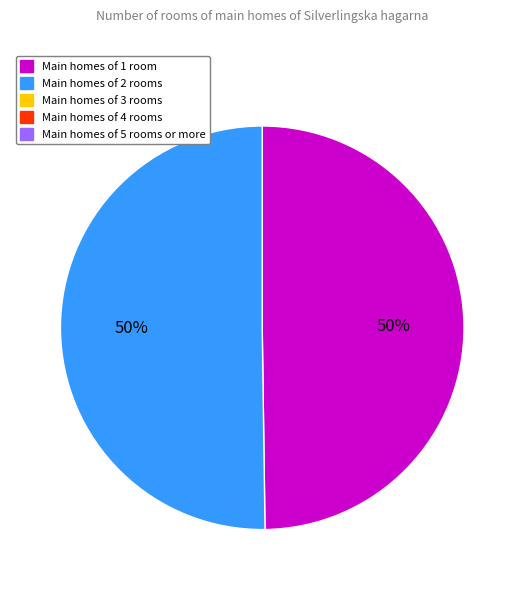

How many slices are in this pie chart?

2